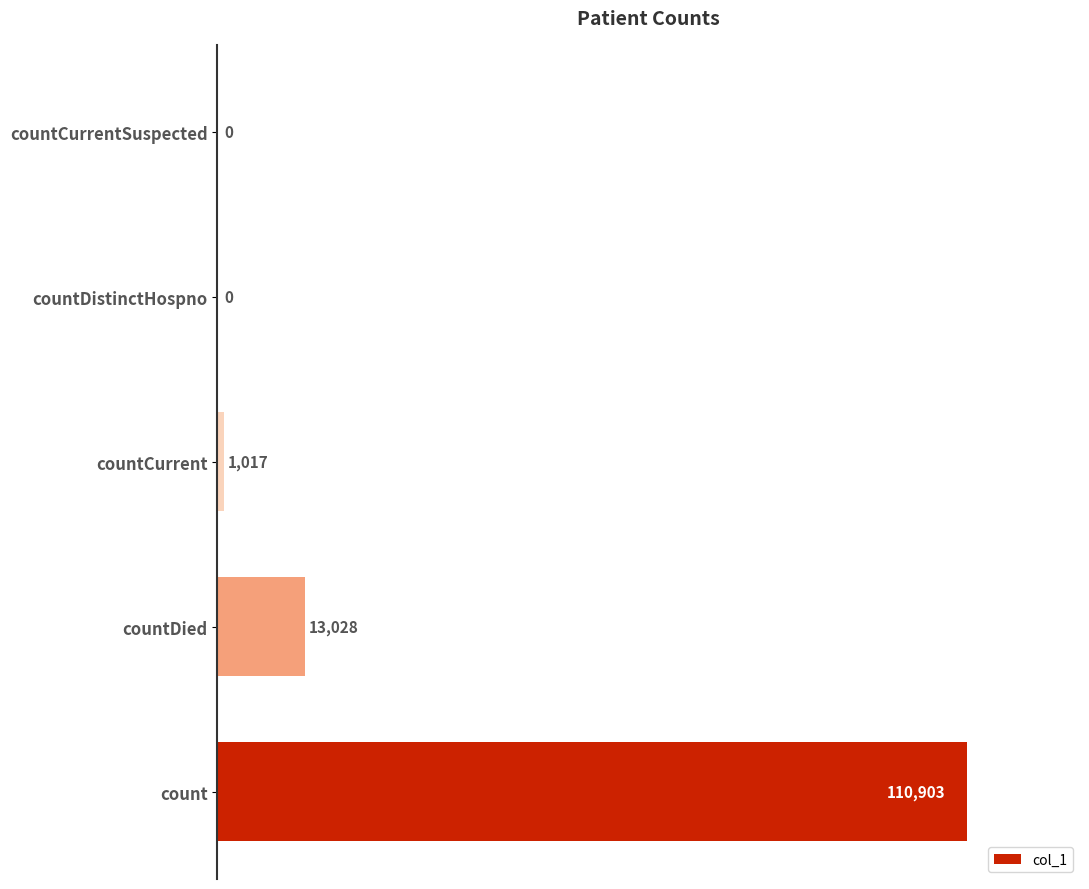

Reading bottom to top, extract all data points from this chart.

count=110903	countDied=13028	countCurrent=1017	countDistinctHospno=0	countCurrentSuspected=0